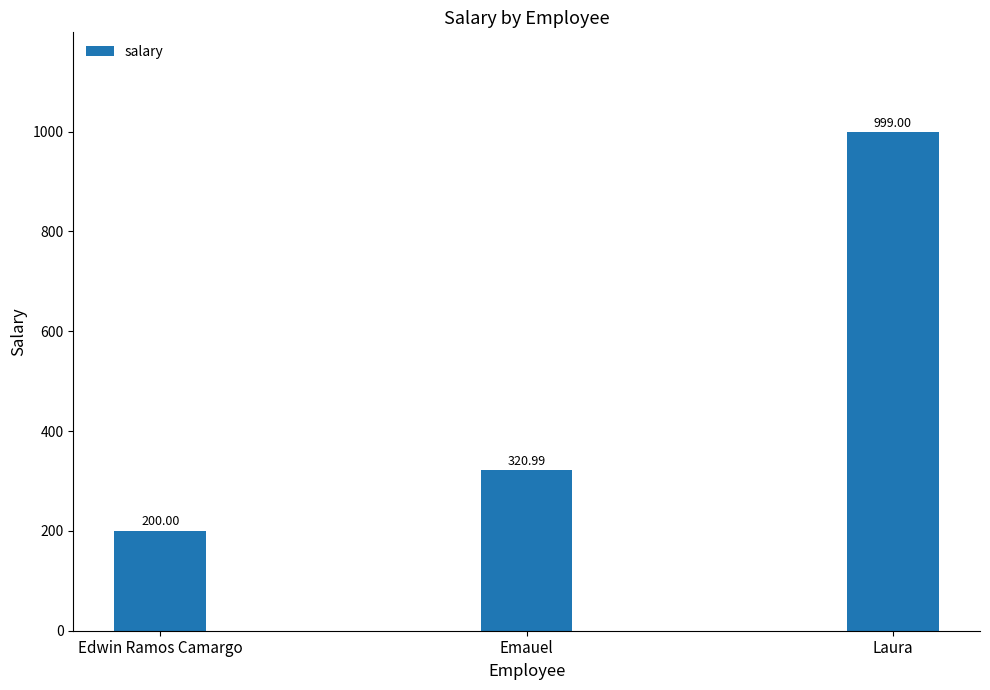

Reading right to left, transcribe all the data shown in this chart.

999.0	321.0	200.0